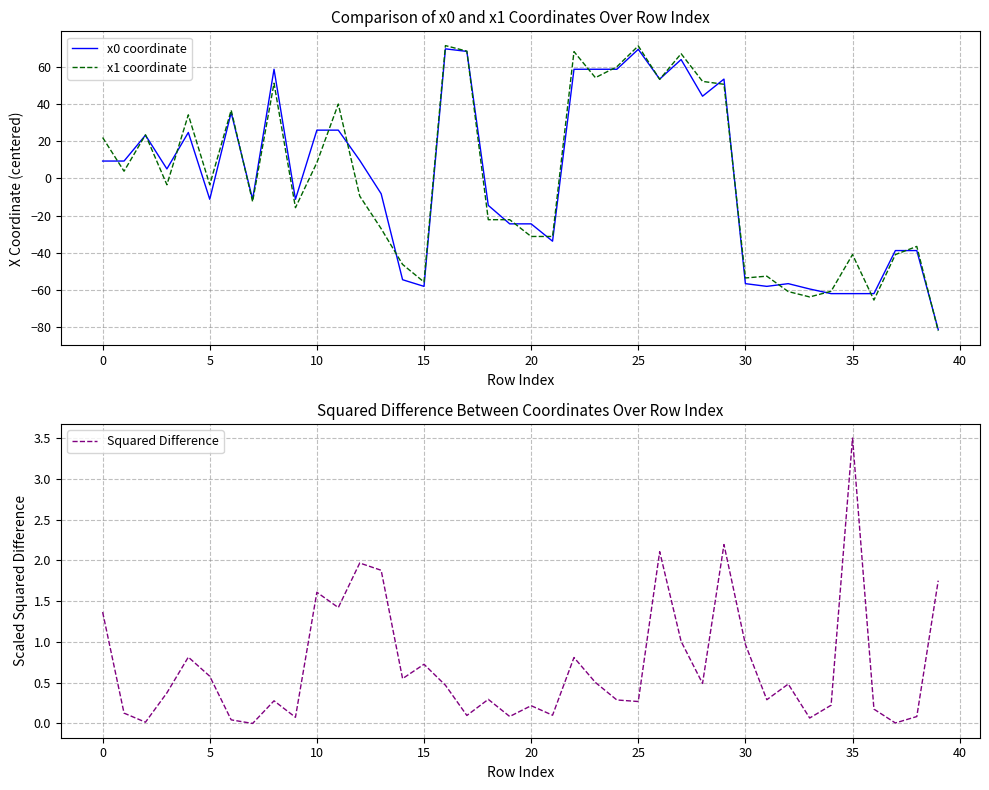

Which label corresponds to the largest value in the chart?

16